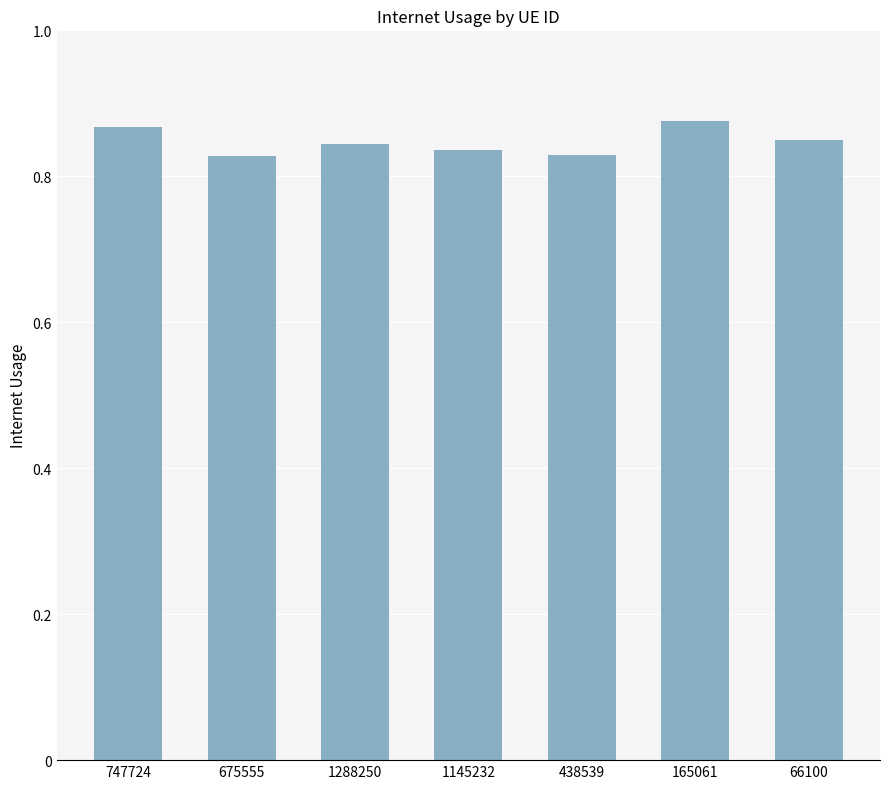

True or false: the data shows 0.3 at 66100.

False